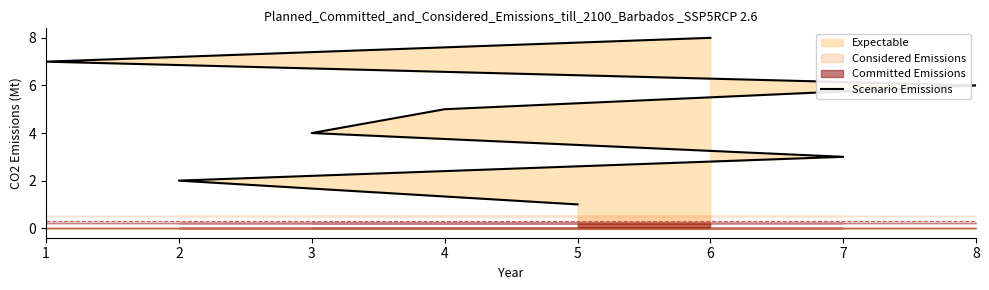

How many lines are shown in the chart?

1